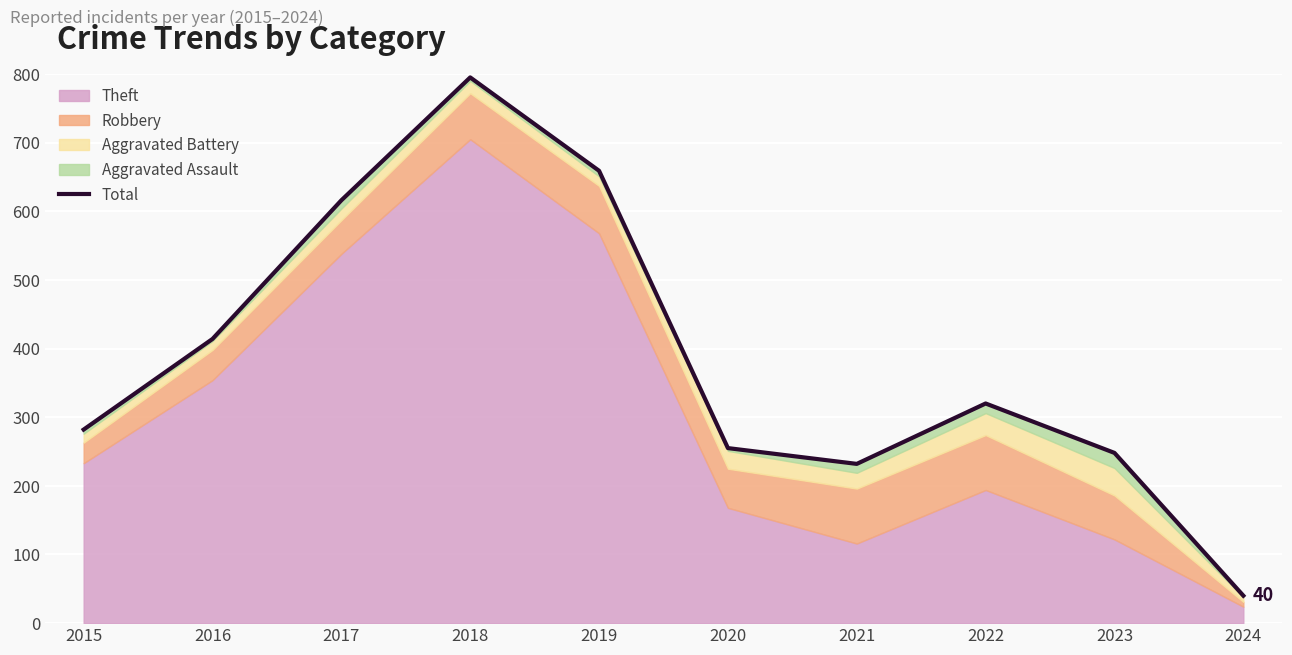

The value at 2022 is 320. True or false?

True